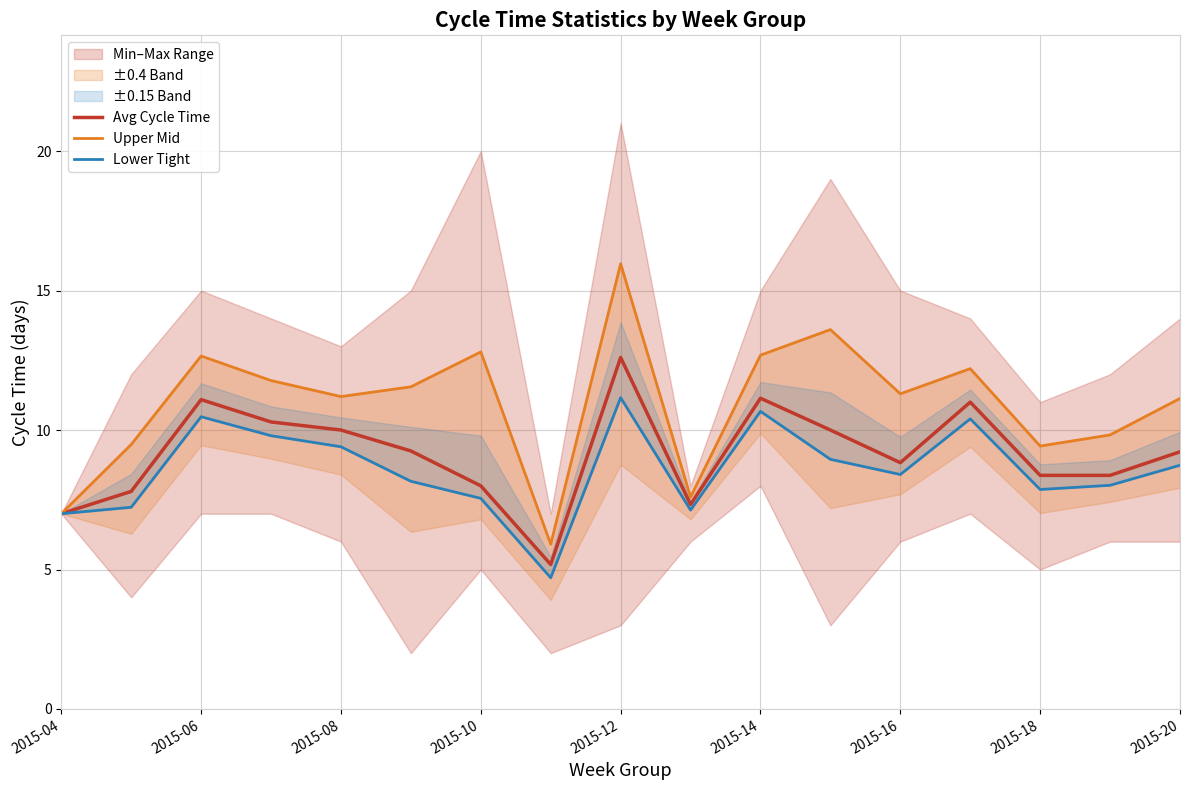

What is the greatest value displayed?

16.0